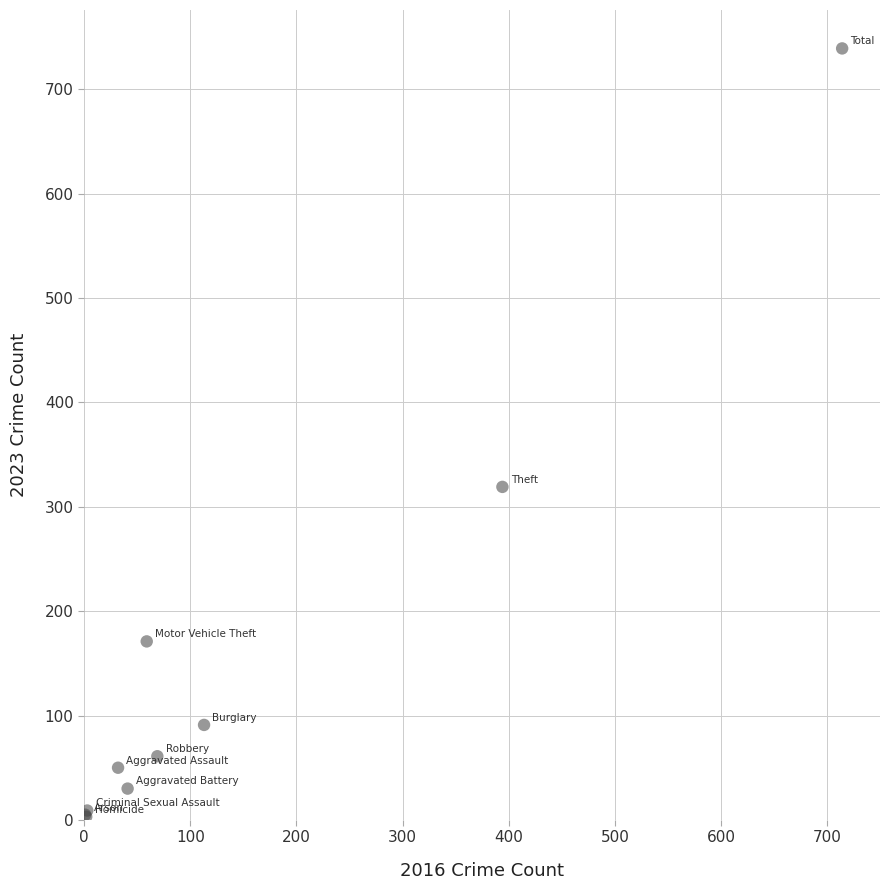

What Y value in the scatter plot is closest to 371?

319